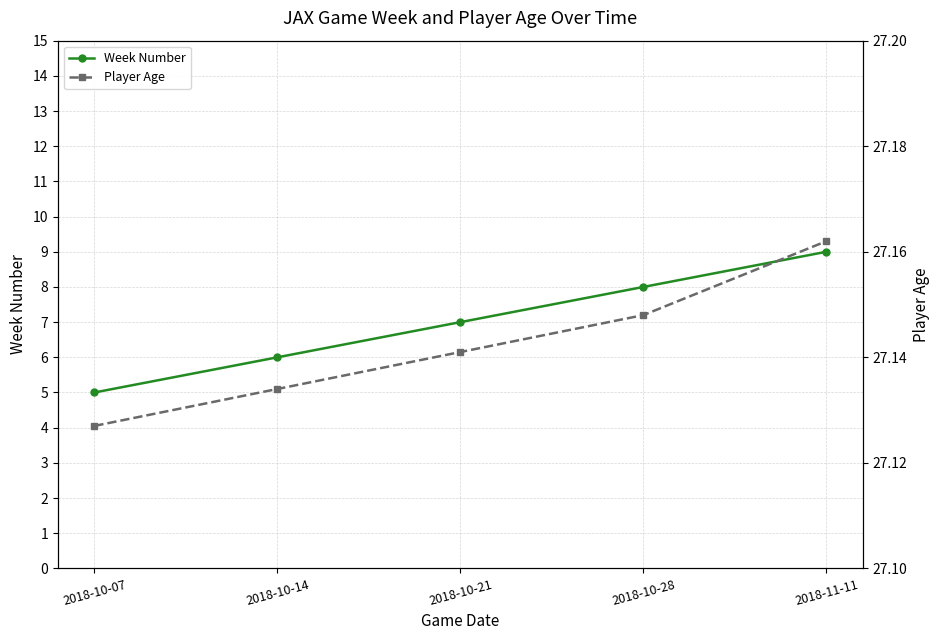

List the labels in order of Week Number value, smallest first.

2018-10-07, 2018-10-14, 2018-10-21, 2018-10-28, 2018-11-11